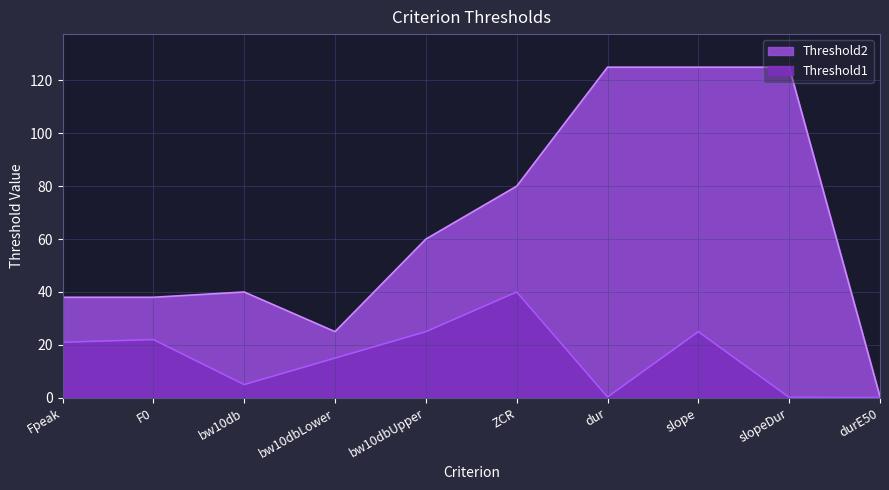

Reading left to right, what are all the values shown in this chart?

Threshold1: Fpeak=21.0	F0=22.0	bw10db=5.0	bw10dbLower=15.0	bw10dbUpper=25.0	ZCR=40.0	dur=0.3	slope=25.0	slopeDur=0.2	durE50=0.1
Threshold2: Fpeak=38.0	F0=38.0	bw10db=40.0	bw10dbLower=25.0	bw10dbUpper=60.0	ZCR=80.0	dur=125.0	slope=125.0	slopeDur=125.0	durE50=0.3